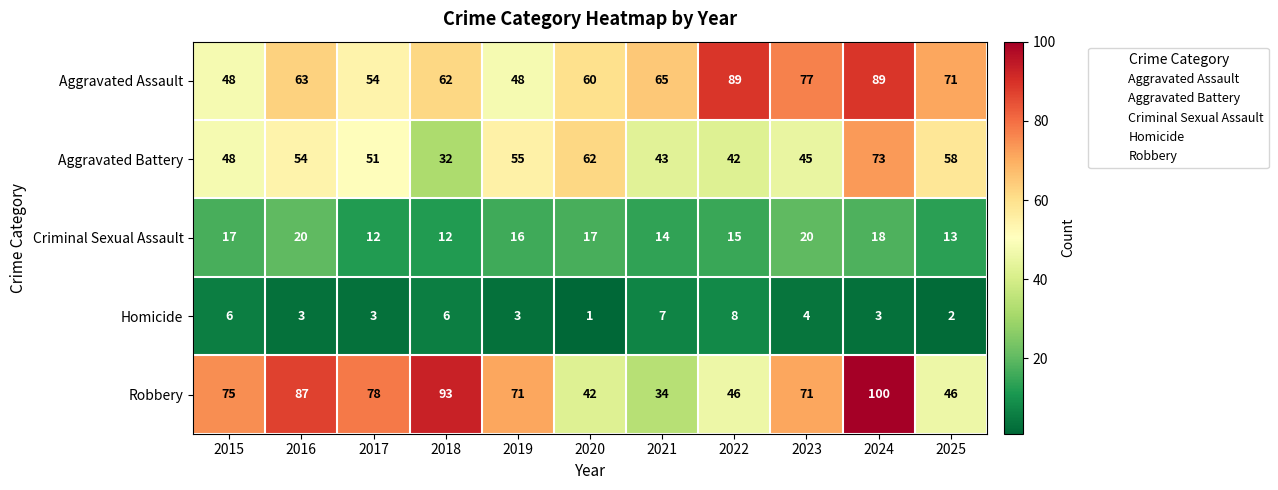

What is the difference between the second highest and minimum values in the Aggravated Battery series?

30